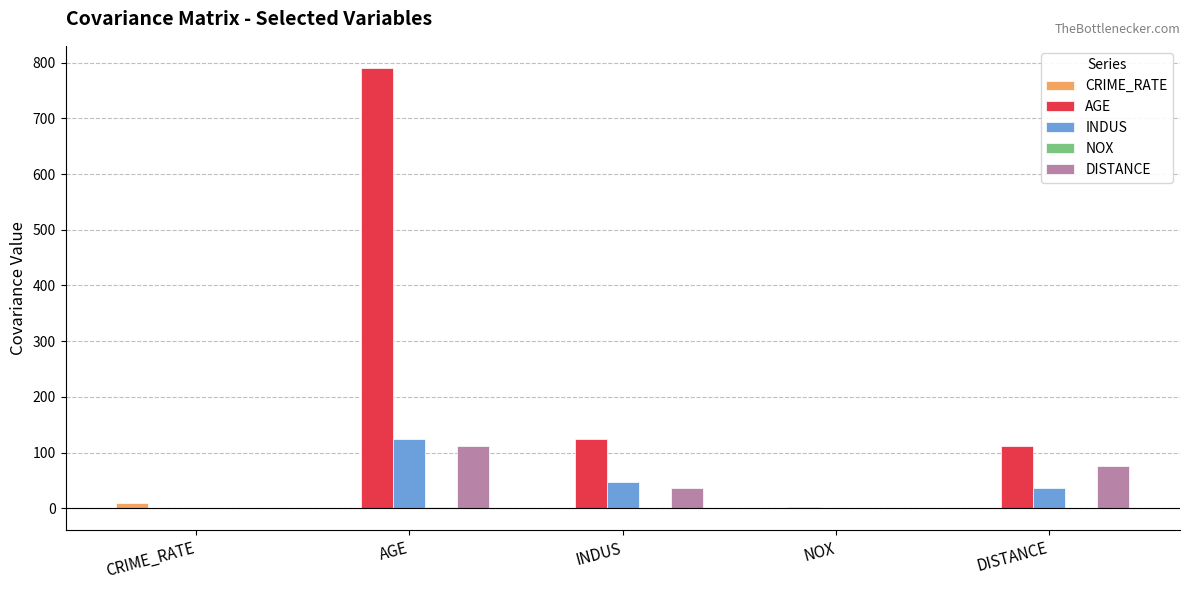

What is the total value across all series at DISTANCE?

223.1